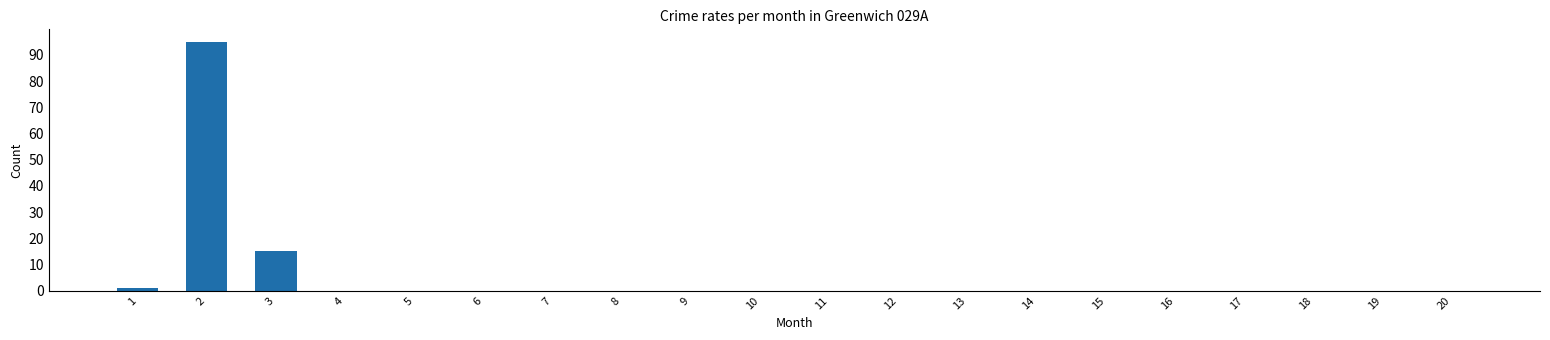

Reading left to right, list all the values displayed in this chart.

1=1	2=95	3=15	4=0	5=0	6=0	7=0	8=0	9=0	10=0	11=0	12=0	13=0	14=0	15=0	16=0	17=0	18=0	19=0	20=0